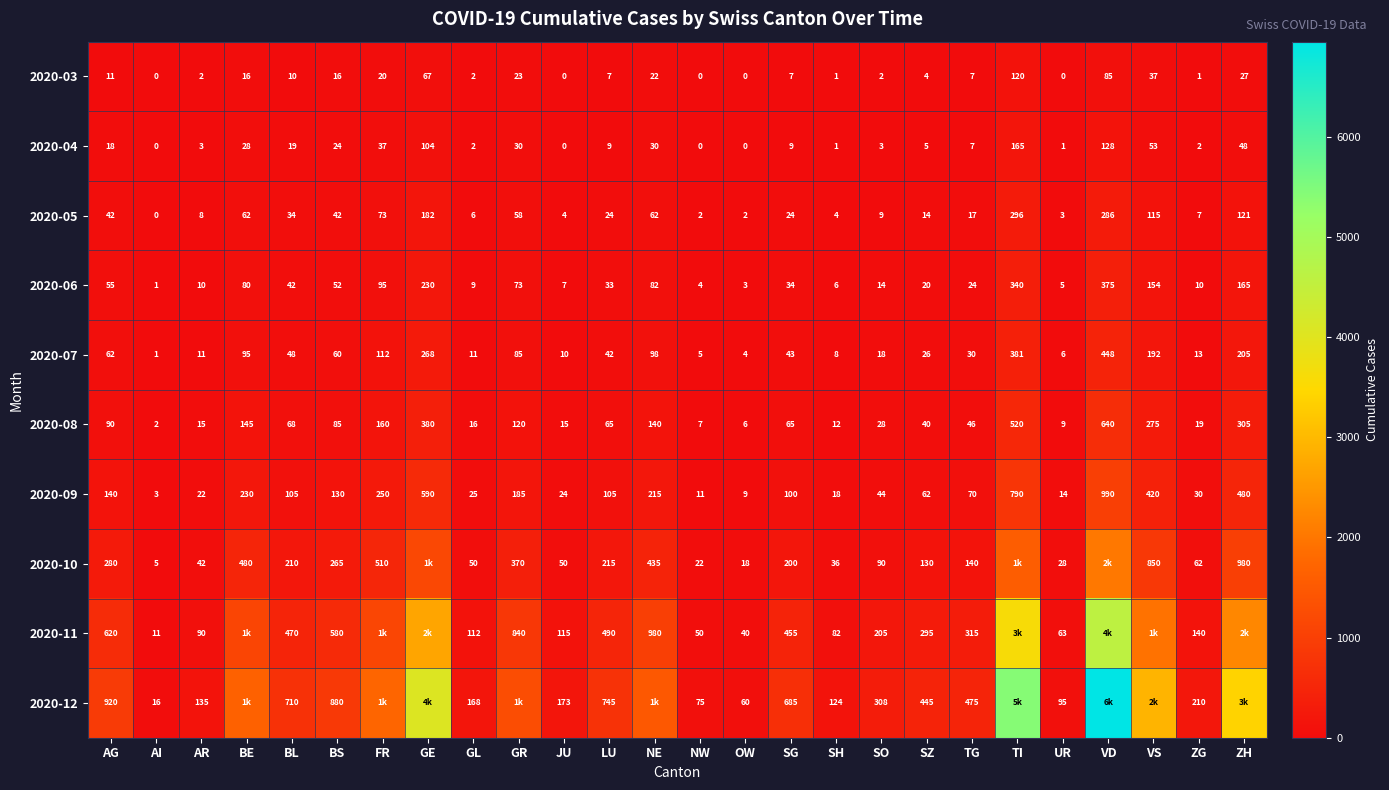

Which series changed the most between BL and OW?

2020-12